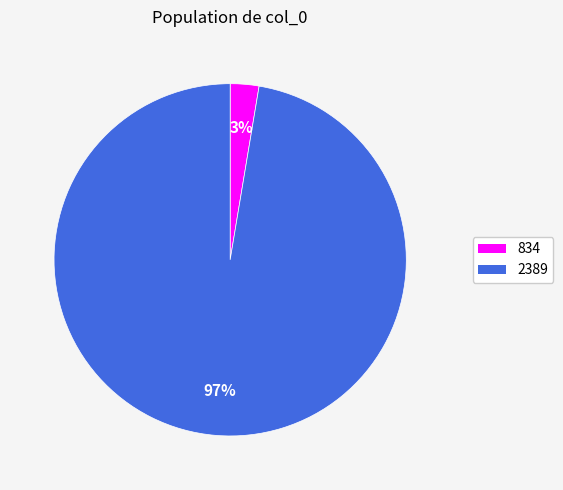

Is the sum of 834 and 2389 greater than half?

Yes